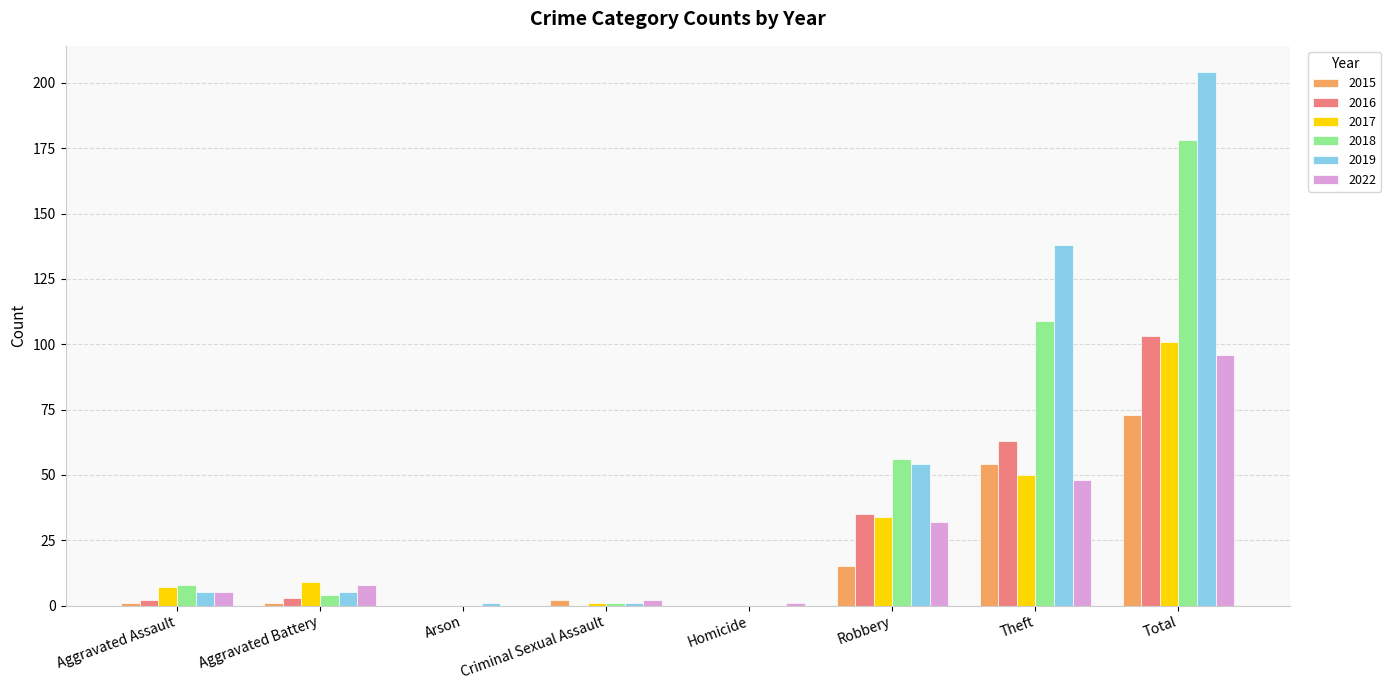

What is the maximum value shown in the chart?

204